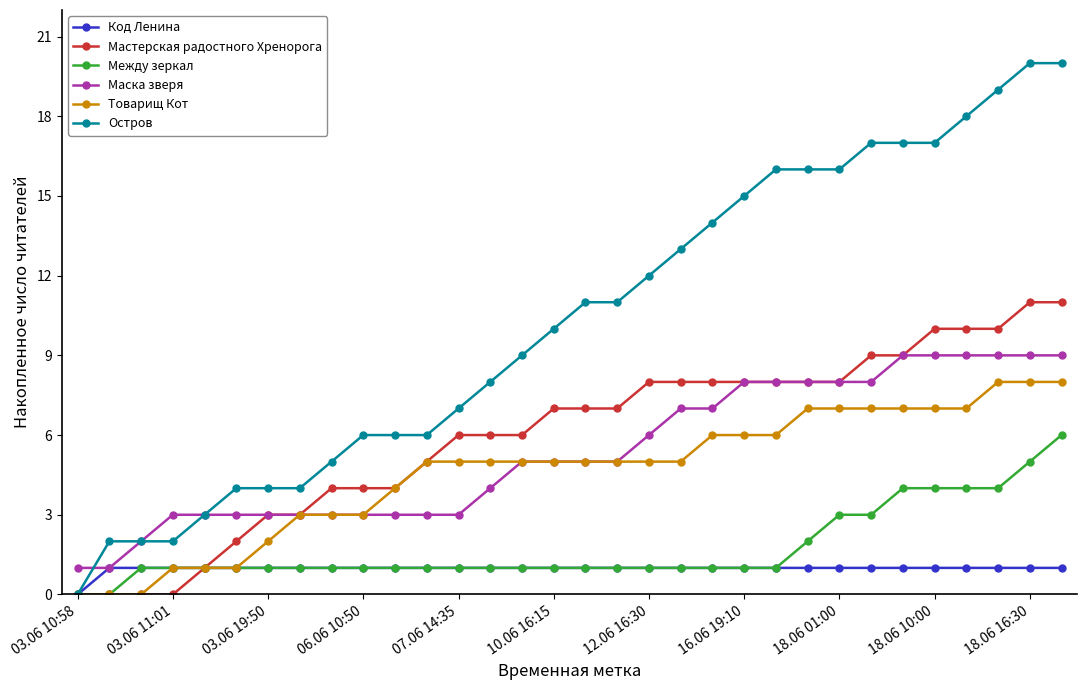

What is the value of the Маска зверя point at the 27th from the left?

9